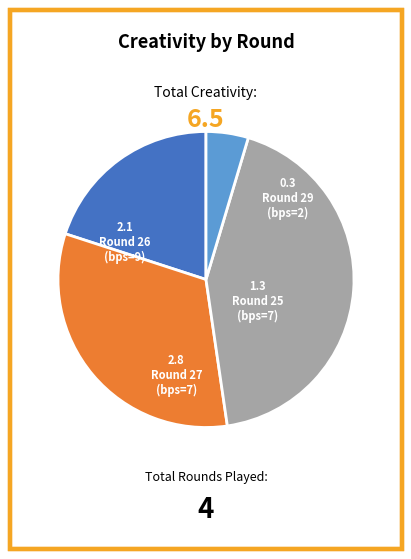

Is there a majority slice in this chart?

No